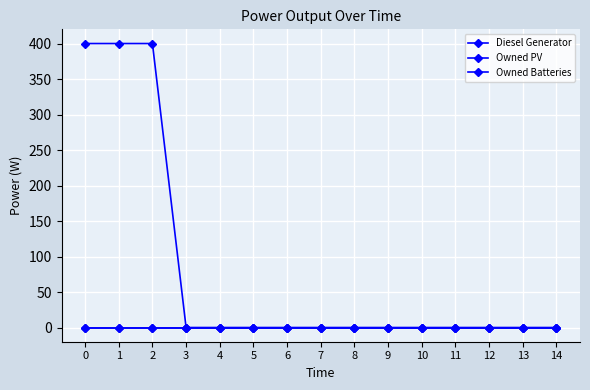

True or false: Diesel Generator and Owned PV intersect in this chart.

False